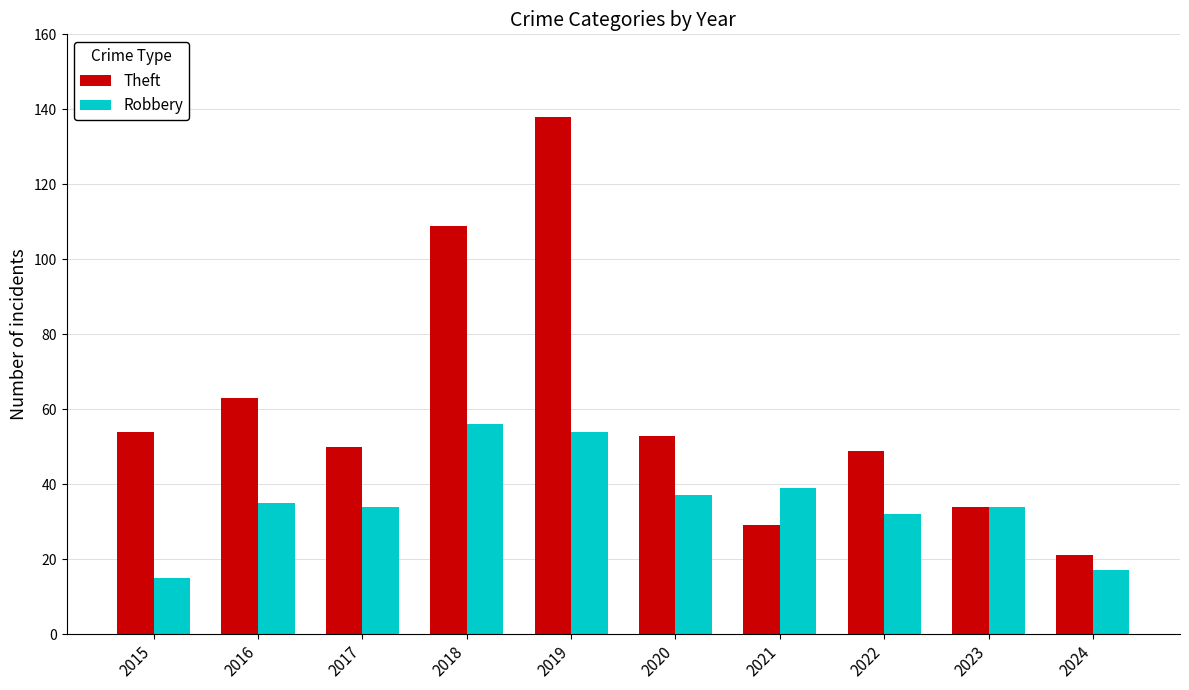

Reading right to left, list all the values displayed in this chart.

Theft: 21	34	49	29	53	138	109	50	63	54
Robbery: 17	34	32	39	37	54	56	34	35	15